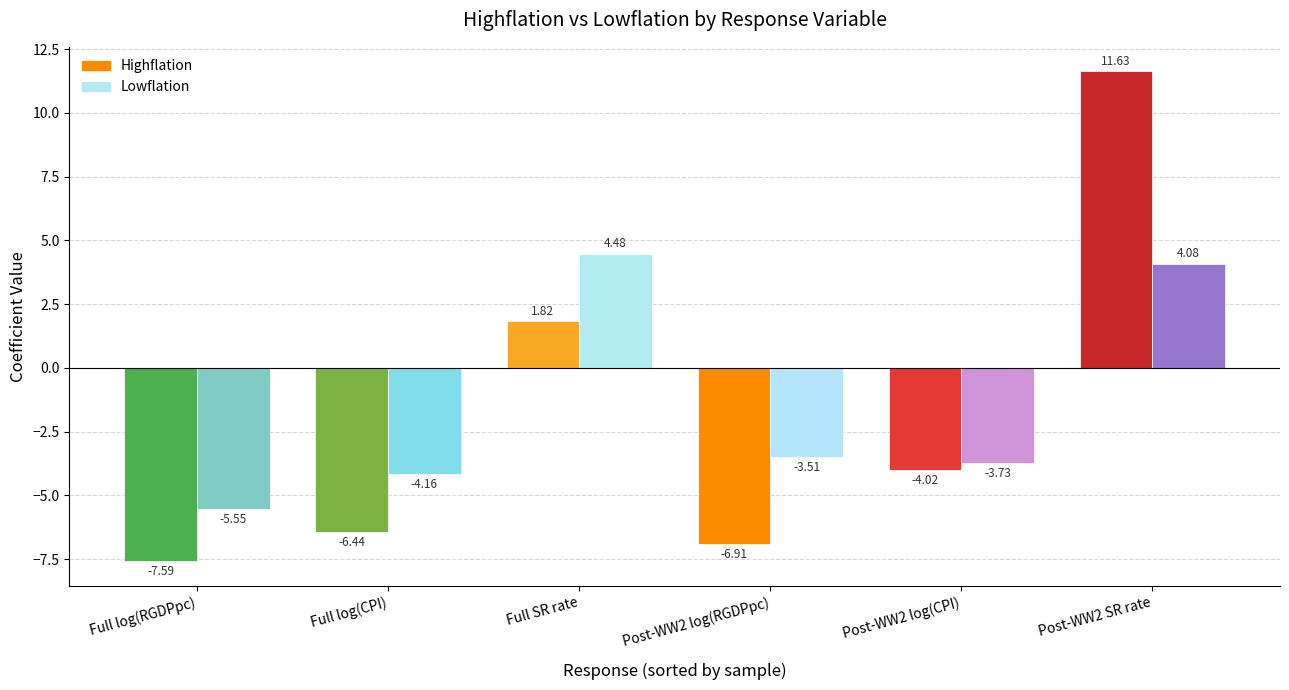

What is the difference between the second highest and minimum values in the Lowflation series?

9.6